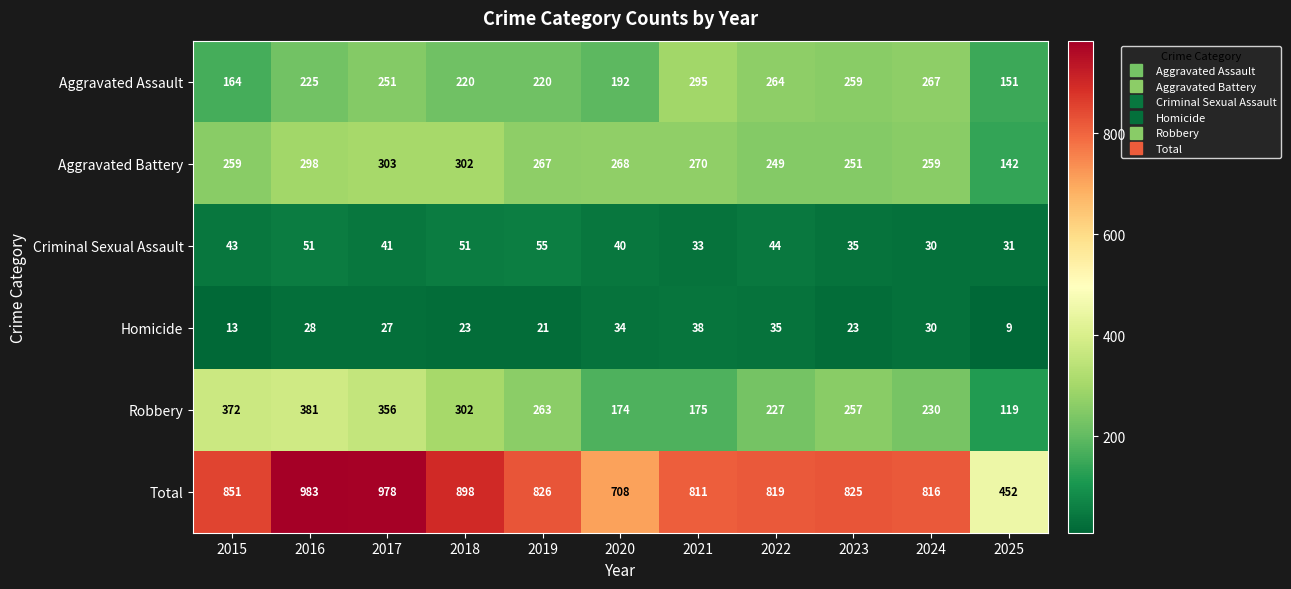

What is the difference between the second highest and minimum values in the Homicide series?

26